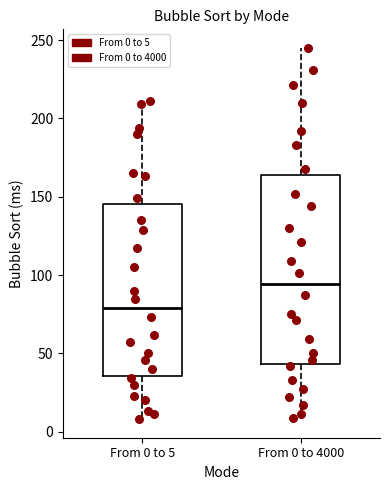

Where does the lower whisker of the box for From 0 to 5 end on the y-axis? The values are not printed on the chart, so give them approximately, as read against the axis.

10